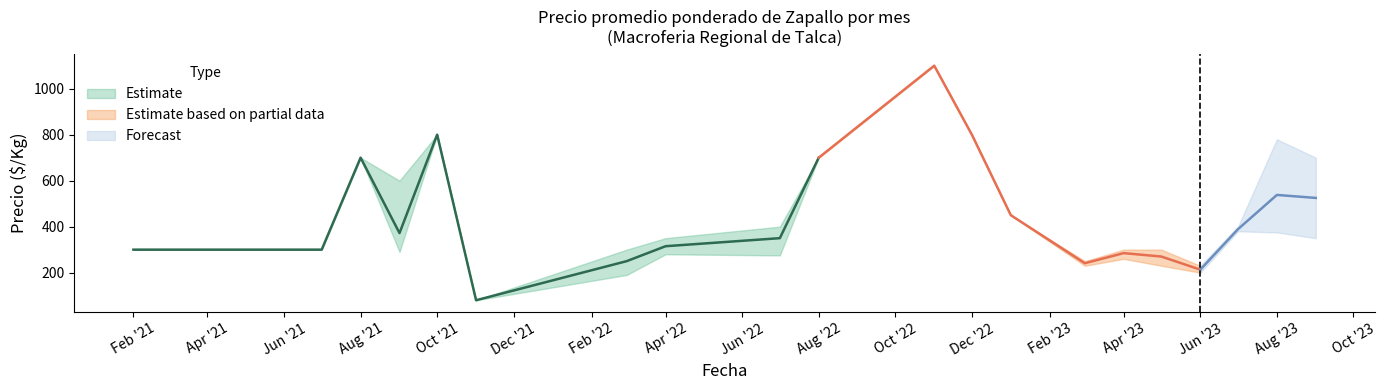

Count the number of data series in this chart.

3